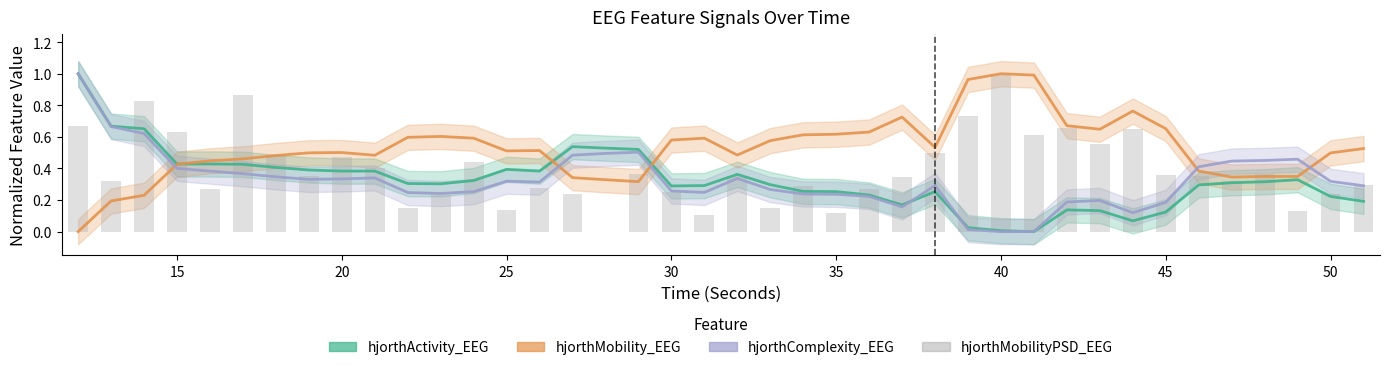

Are the bars horizontal?

No